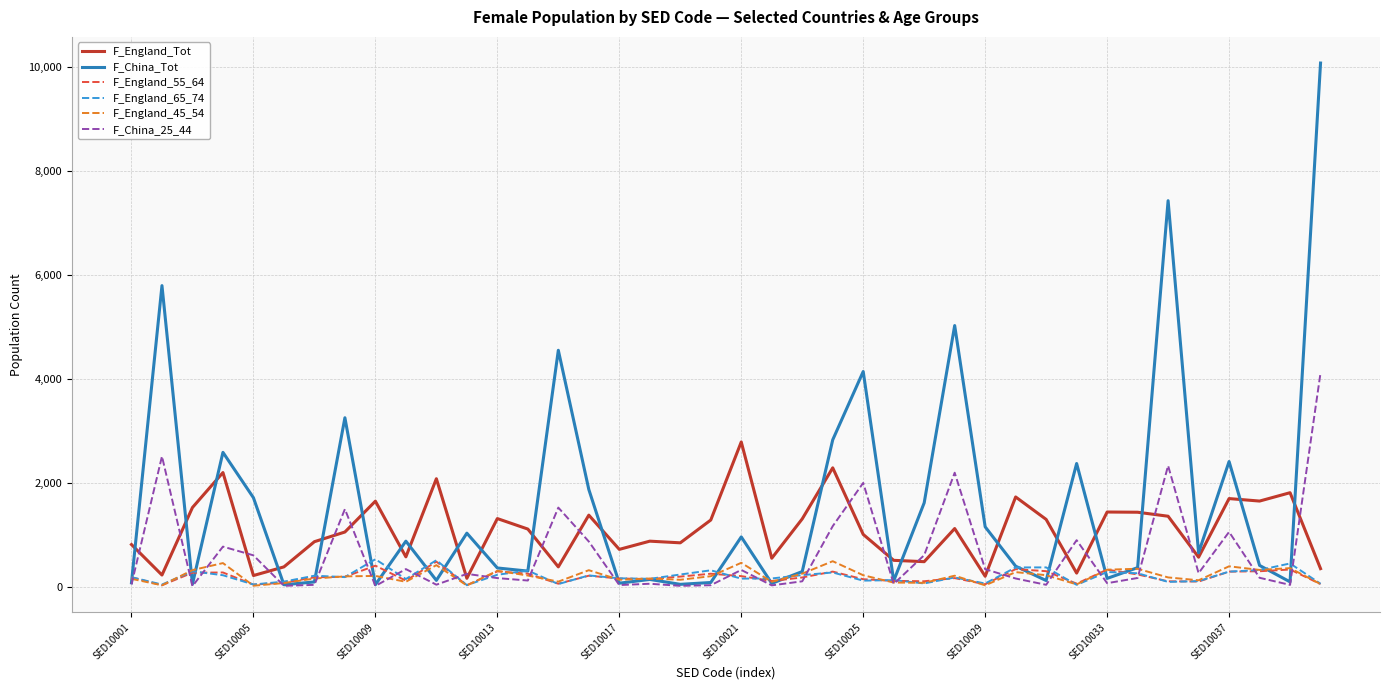

Which series has the largest total across all categories?

F_China_Tot